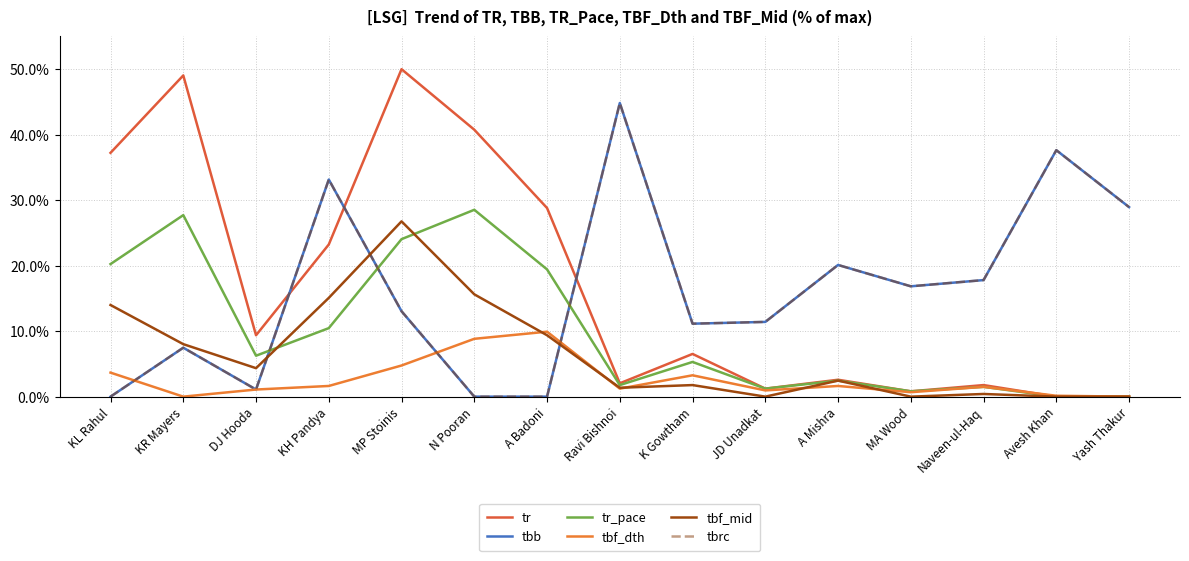

Between Ravi Bishnoi and MA Wood, which is larger?

Ravi Bishnoi